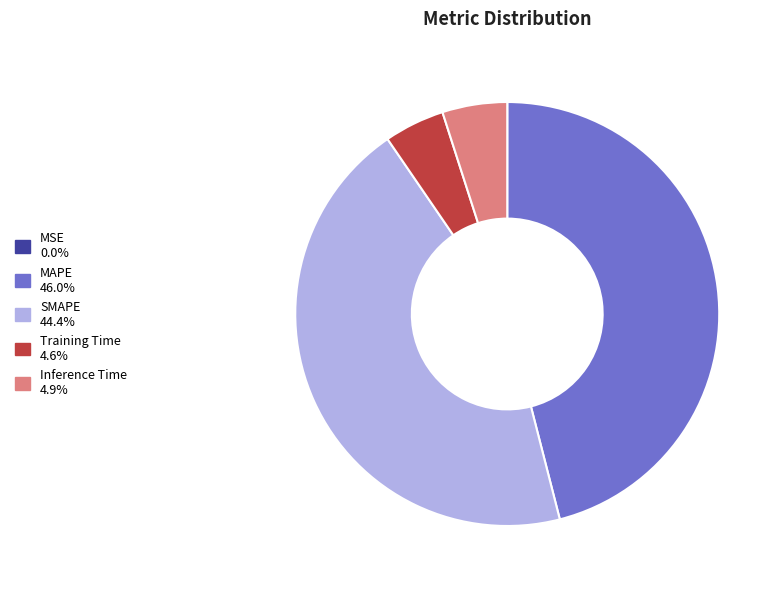

Which slice is the largest?

MAPE